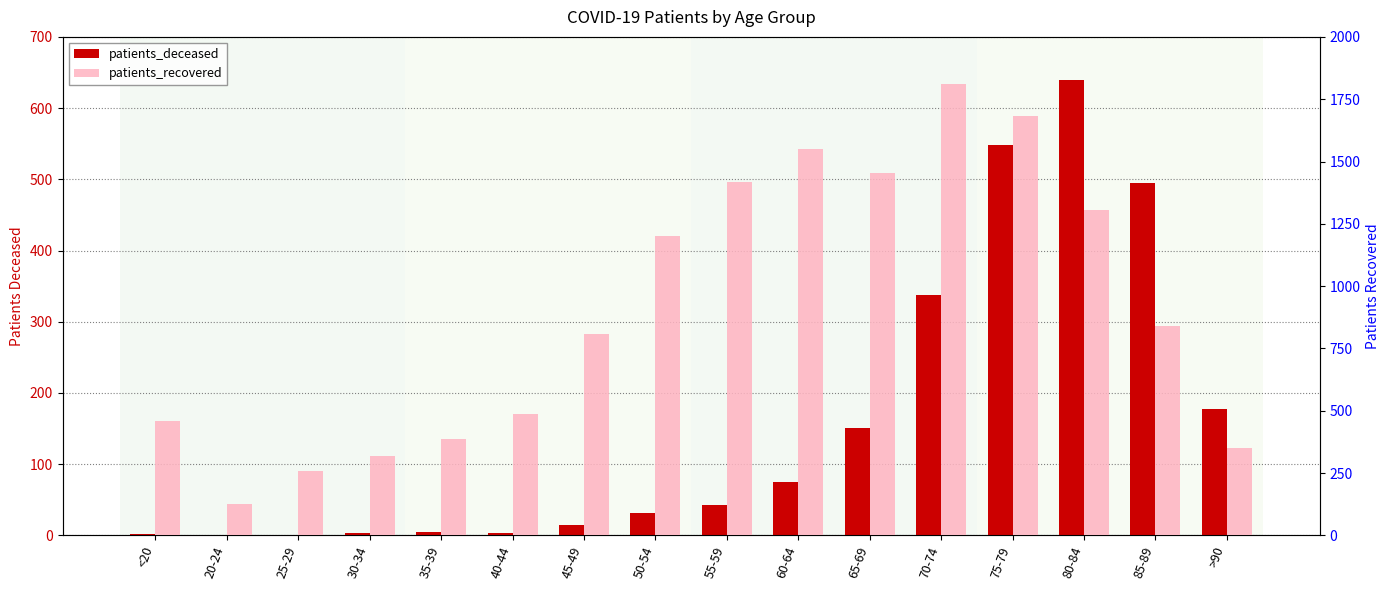

Which series changed the most between 30-34 and 40-44?

patients_recovered